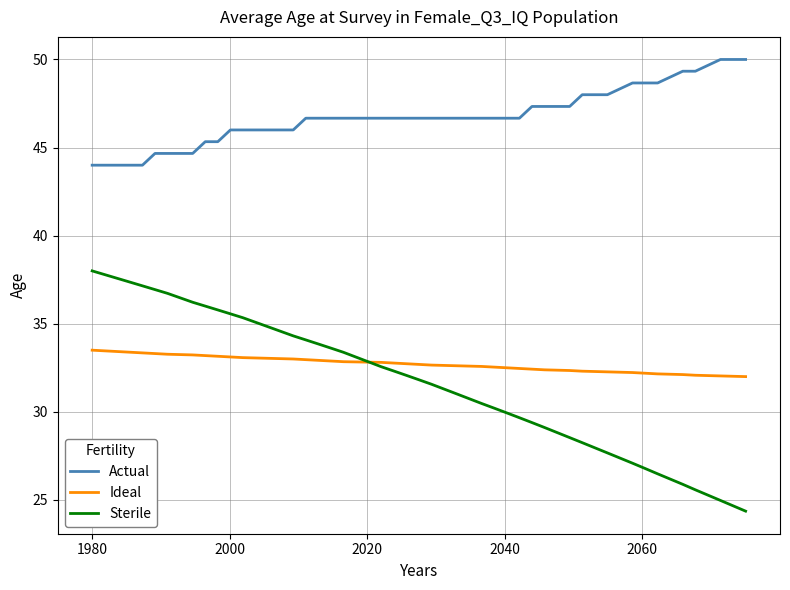

What is the minimum value shown in the chart?

24.4